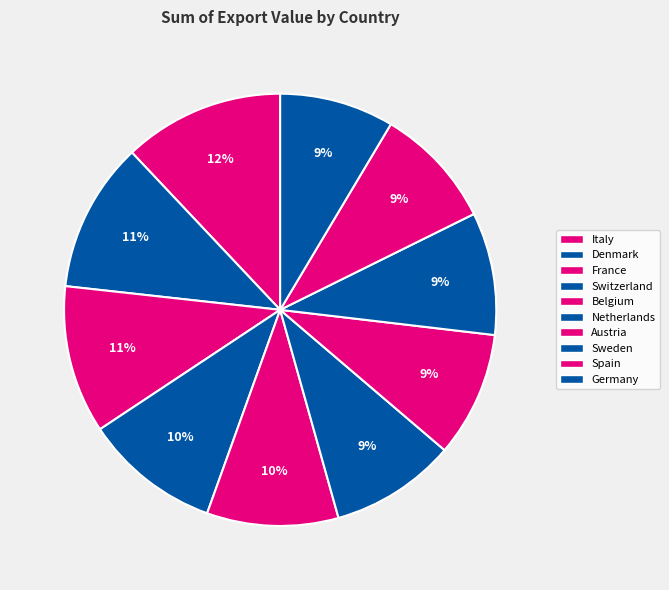

Combined, do Denmark and Spain account for over 50%?

No